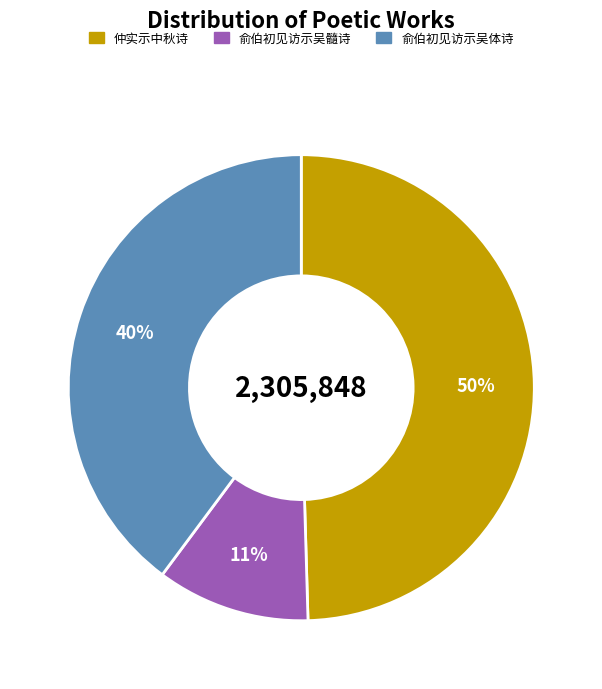

To the nearest percent, what is the difference between the largest and smallest slice percentages?

39%